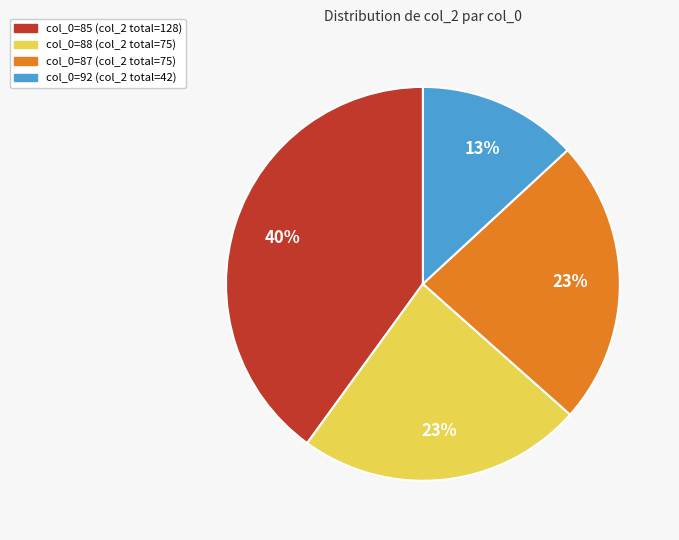

To the nearest percent, what is the average slice percentage?

25%